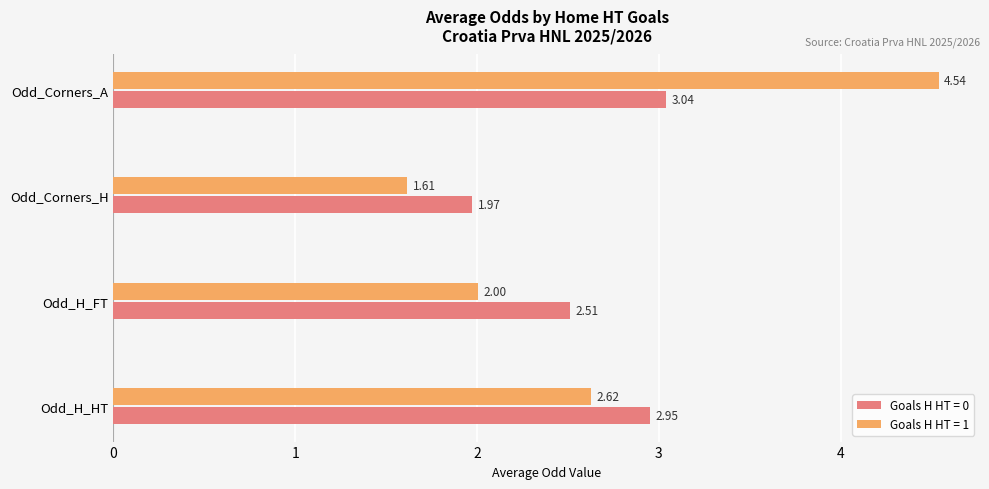

What are all the series names shown in the legend?

Goals H HT = 0, Goals H HT = 1